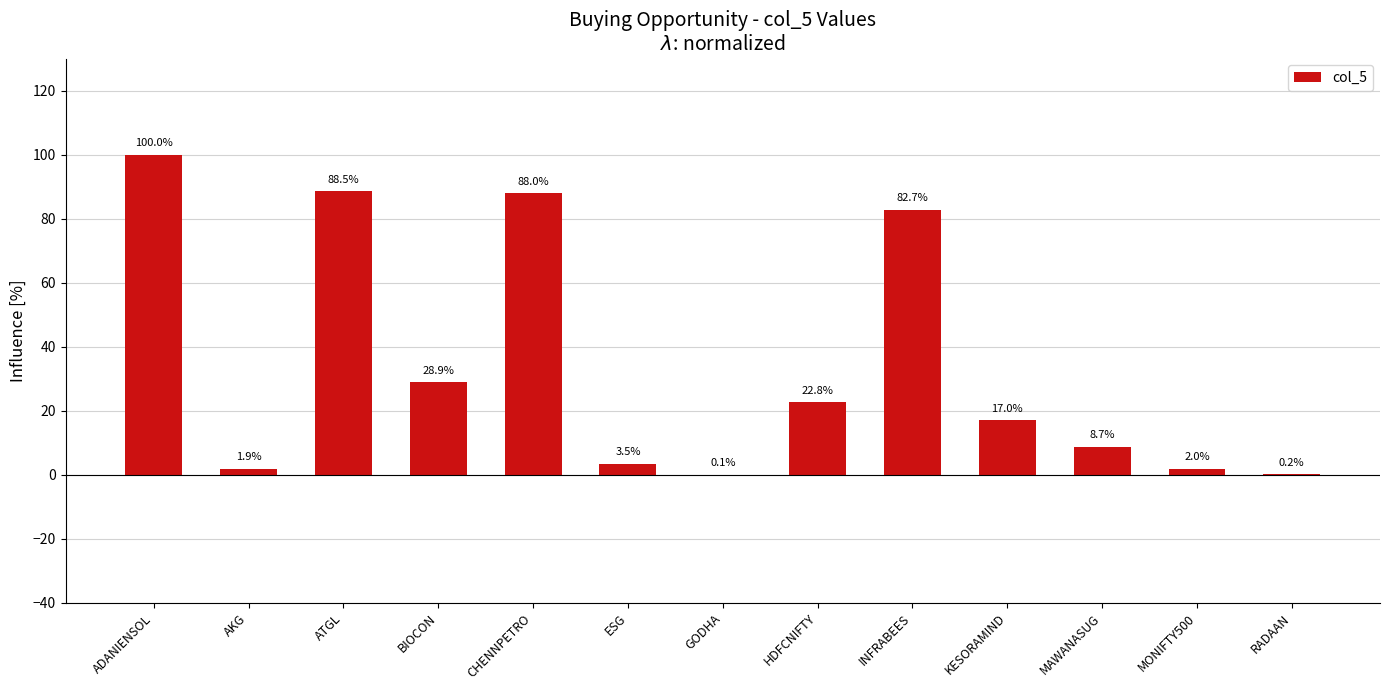

What value does the data have at MONIFTY500?

2.0